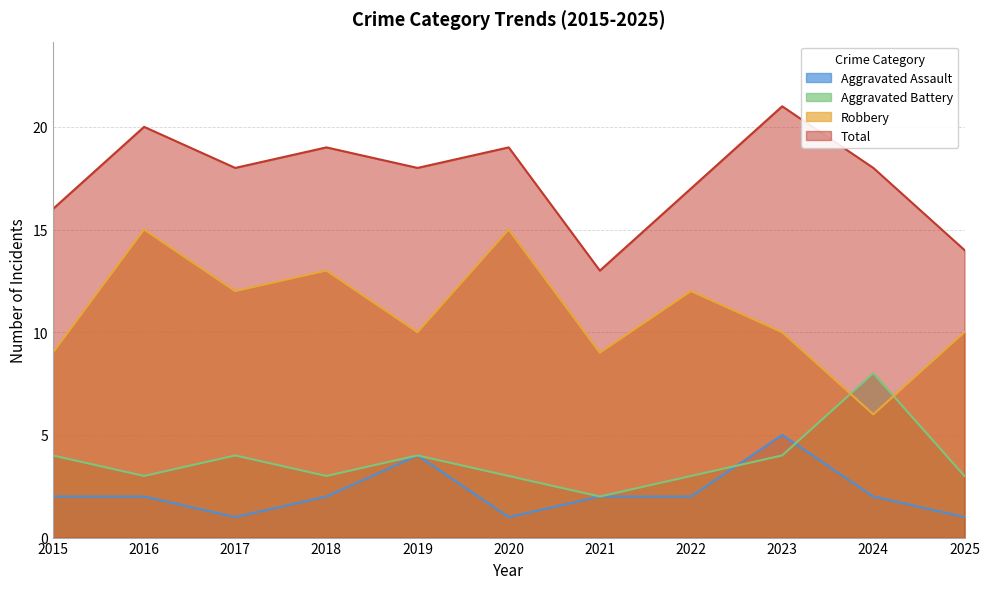

What is the maximum value for Total?

21